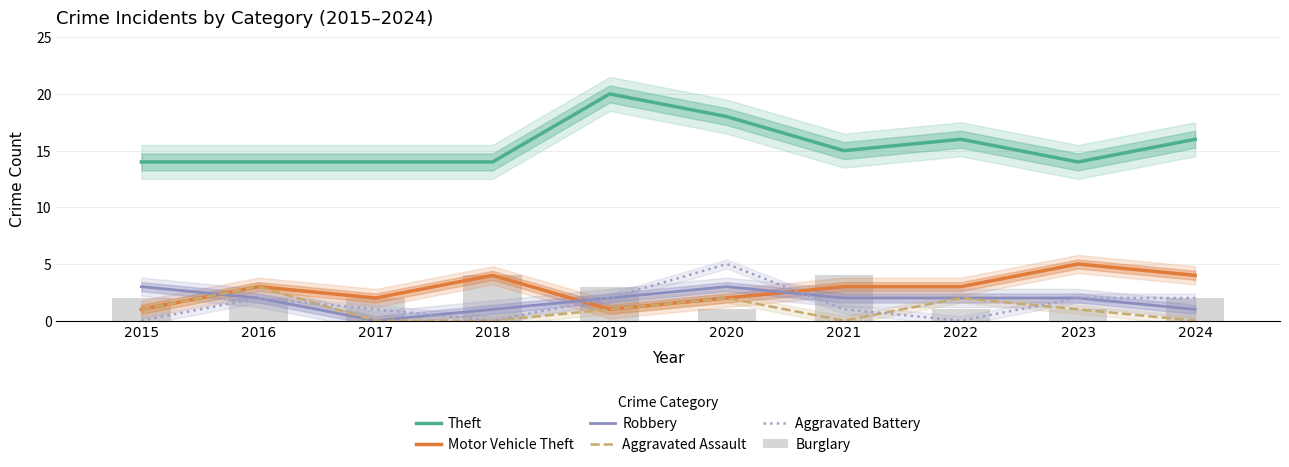

What is the average value of the Aggravated Assault series?

1